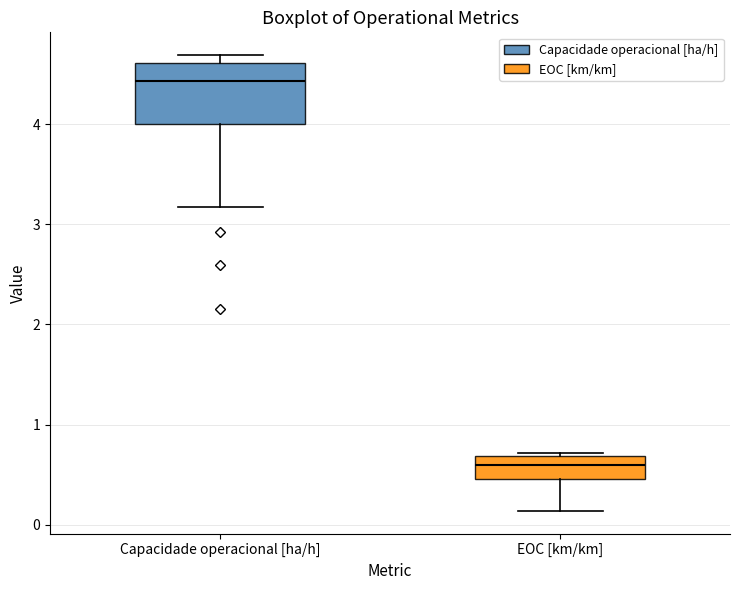

Which box is the tallest, from its lower edge to its upper edge?

Capacidade operacional [ha/h]